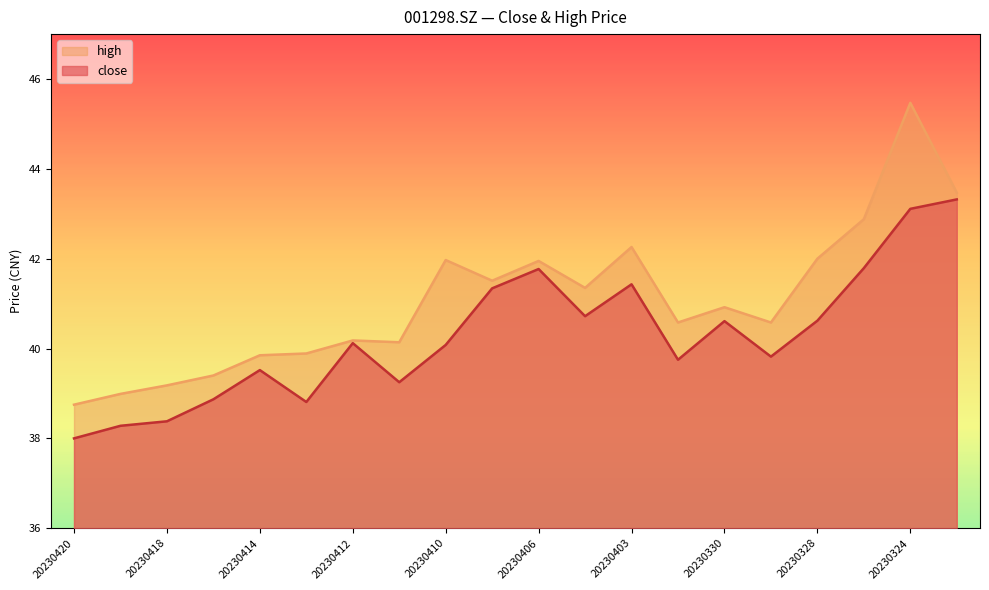

Which category has the highest value in the close series?

20230323